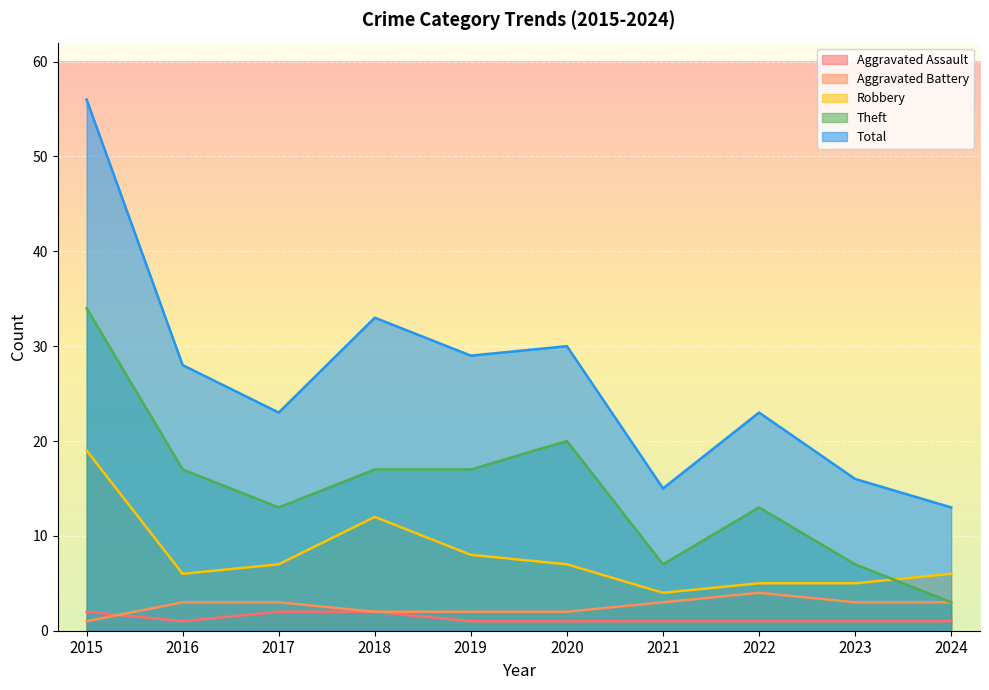

What is the sum of the Aggravated Battery values at 2017 and 2021?

6